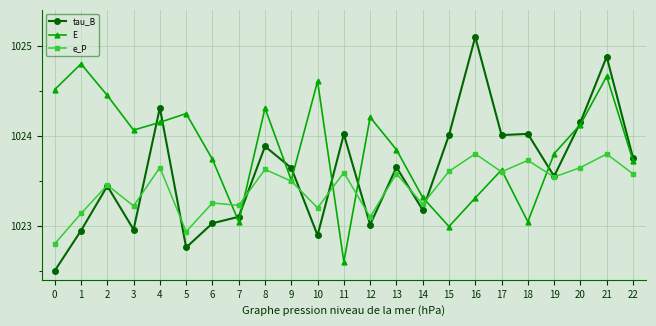

Rank the series by their maximum value, from lowest to highest.

e_P, E, tau_B